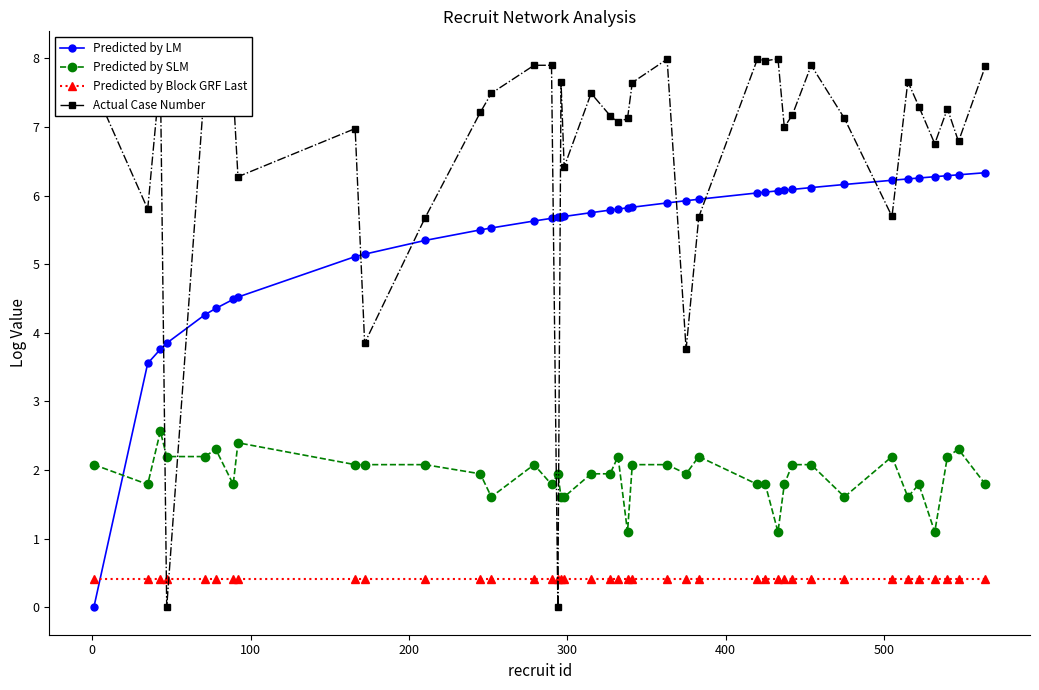

What is the sum of all Predicted by SLM values?

76.9